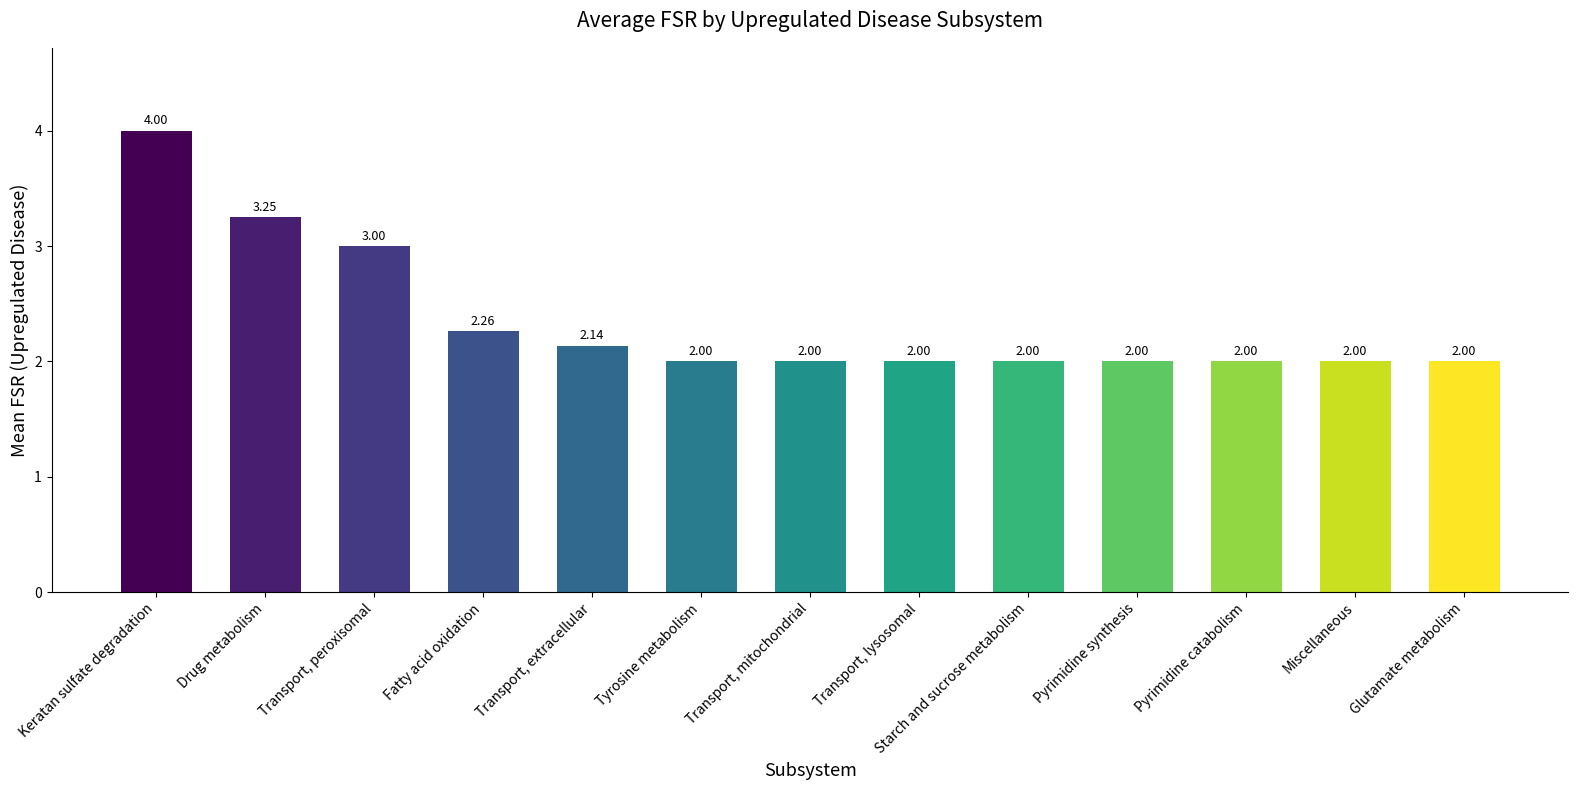

What is the label of the 13th bar from the left?

Glutamate metabolism